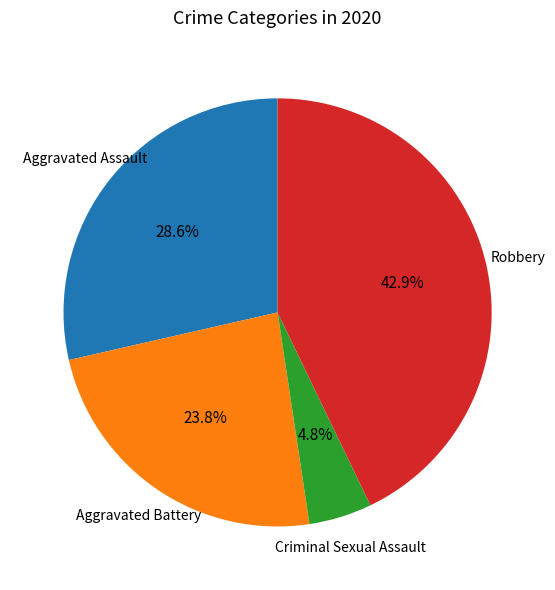

Is there a majority slice in this chart?

No